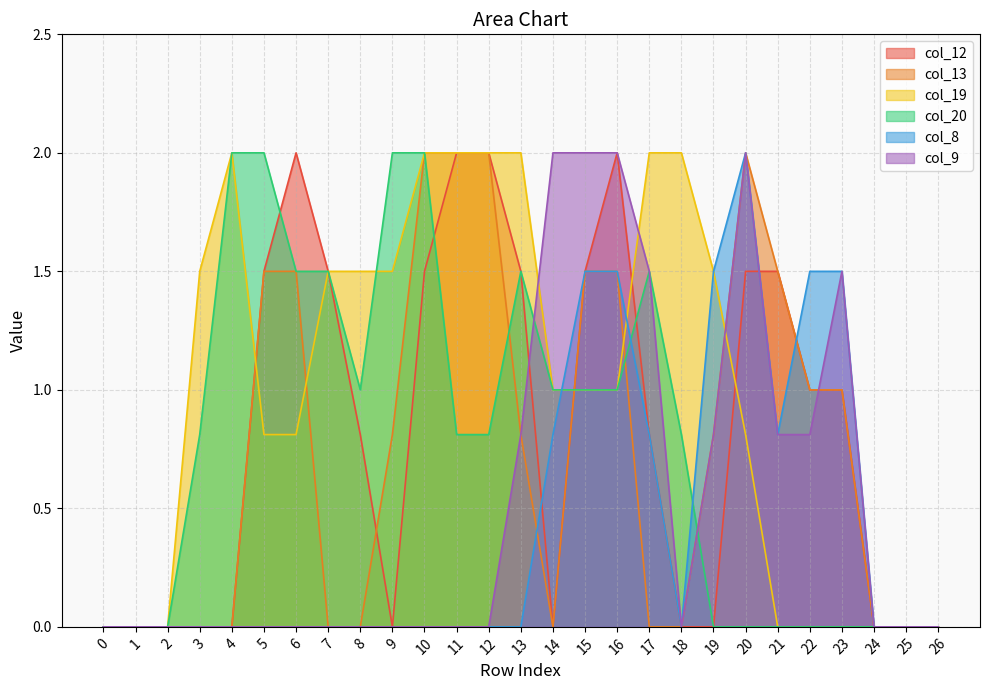

What is the average value of the col_9 series?

0.5